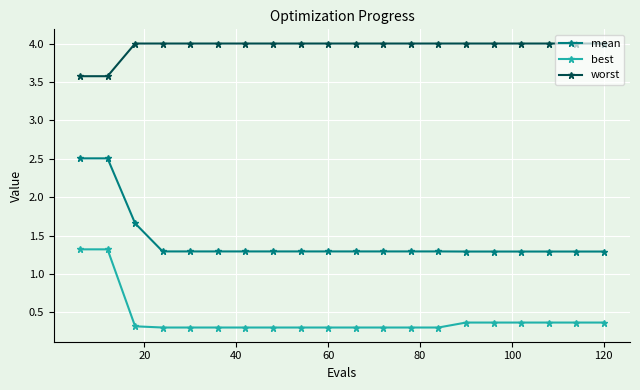

What is the average value of the best series?

0.4